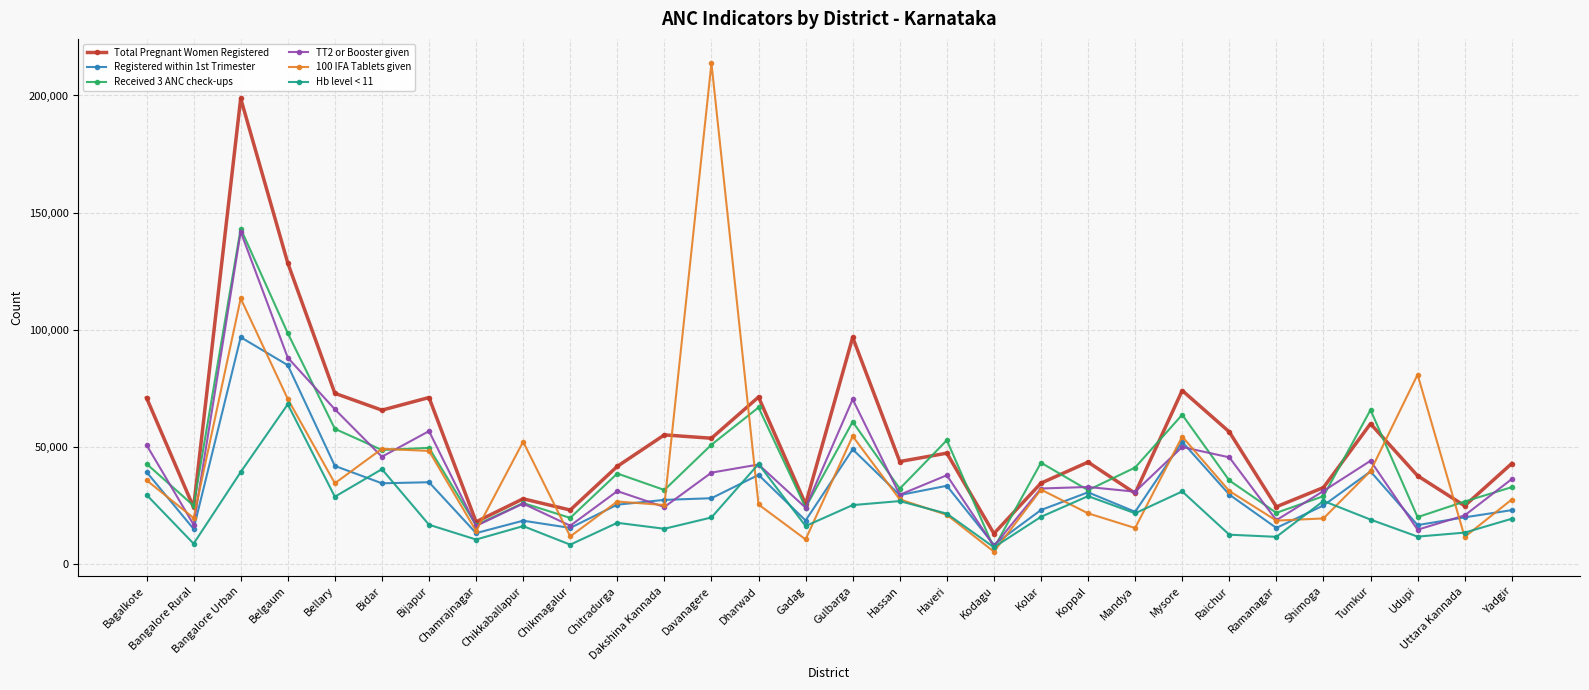

Which series has the widest spread of values?

100 IFA Tablets given